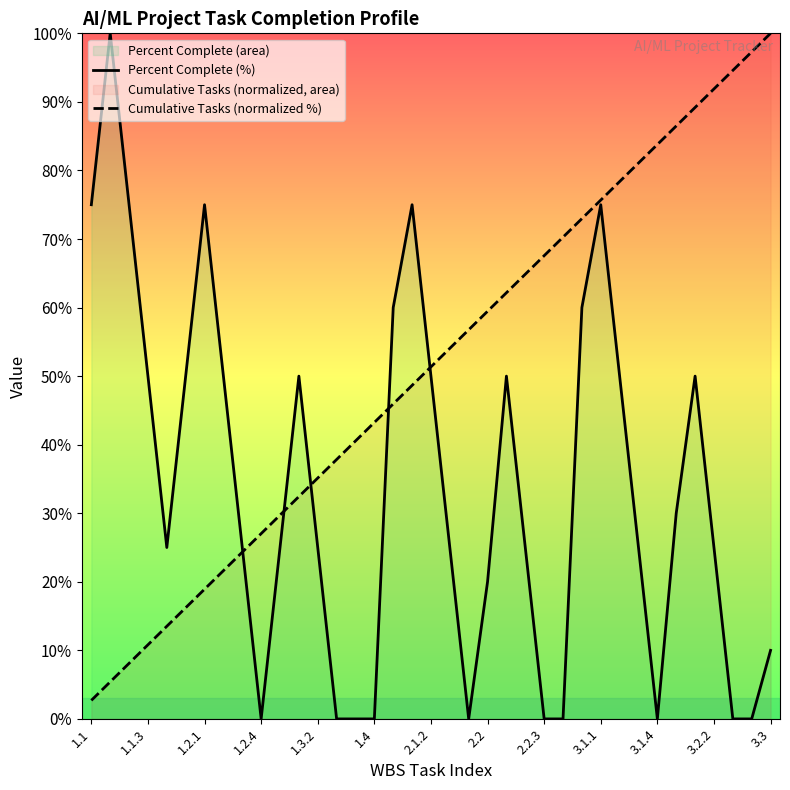

Is it true that Cumulative Tasks (normalized %) equals 34.6 at 2.1.2?

False